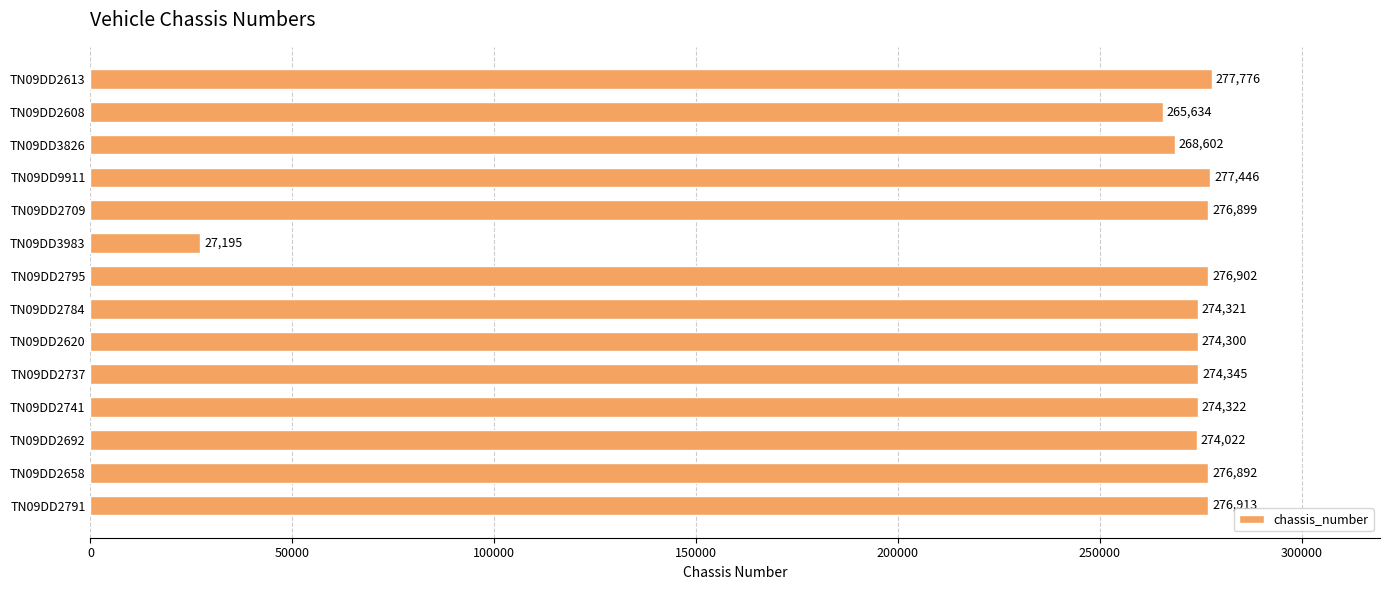

List the labels in order of value, smallest first.

TN09DD3983, TN09DD2608, TN09DD3826, TN09DD2692, TN09DD2620, TN09DD2784, TN09DD2741, TN09DD2737, TN09DD2658, TN09DD2709, TN09DD2795, TN09DD2791, TN09DD9911, TN09DD2613